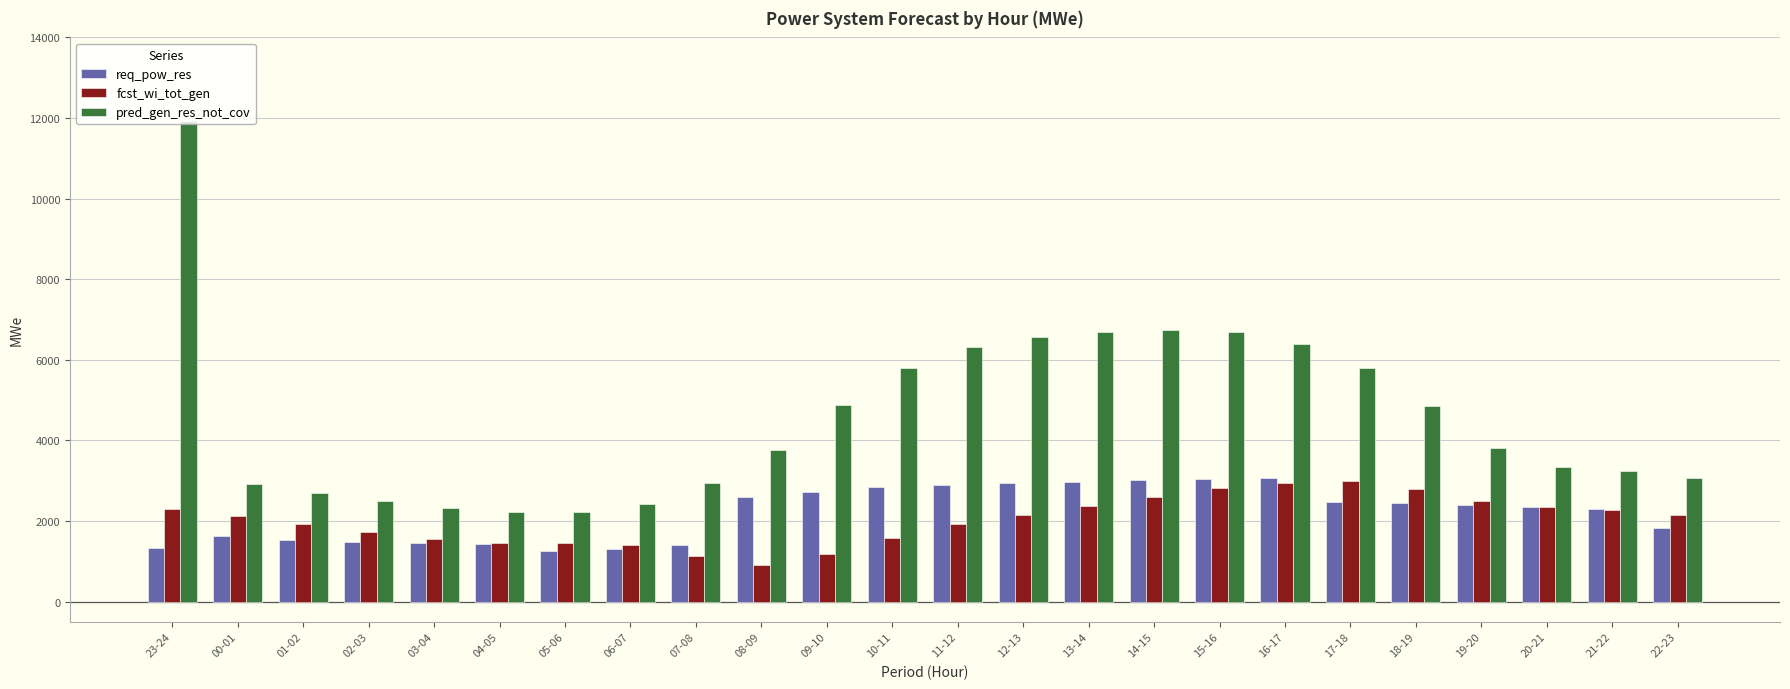

Read the req_pow_res value at 20-21, to the nearest 10.

2360